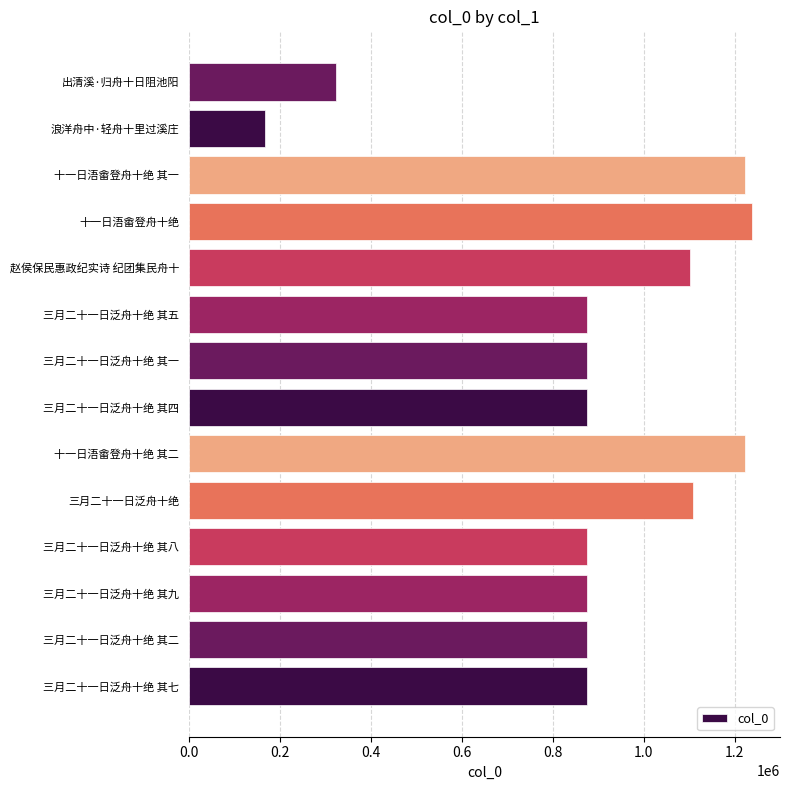

What is the sum of the values at 三月二十一日泛舟十绝 其四 and 十一日浯畬登舟十绝 其一?

2097158